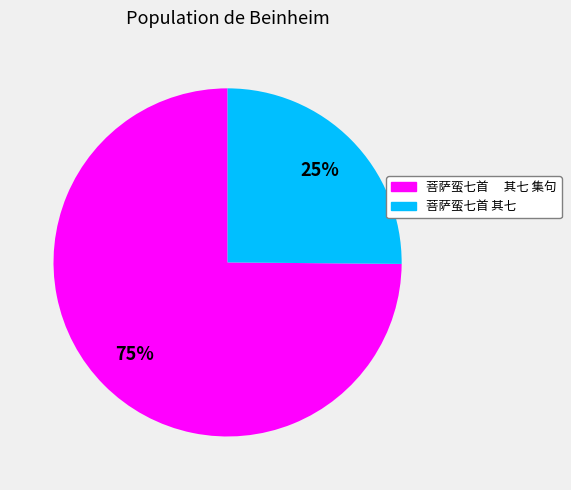

Is there any slice that represents more than half of the pie?

Yes